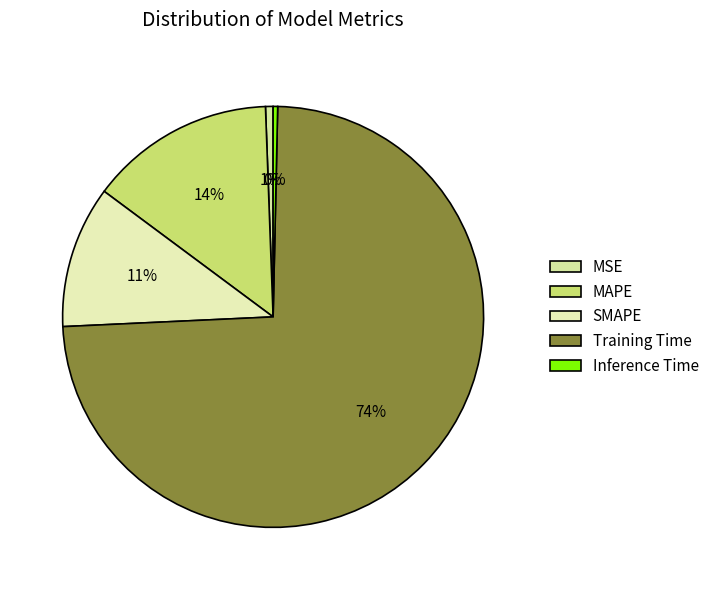

True or false: MSE accounts for 1% of the total.

True